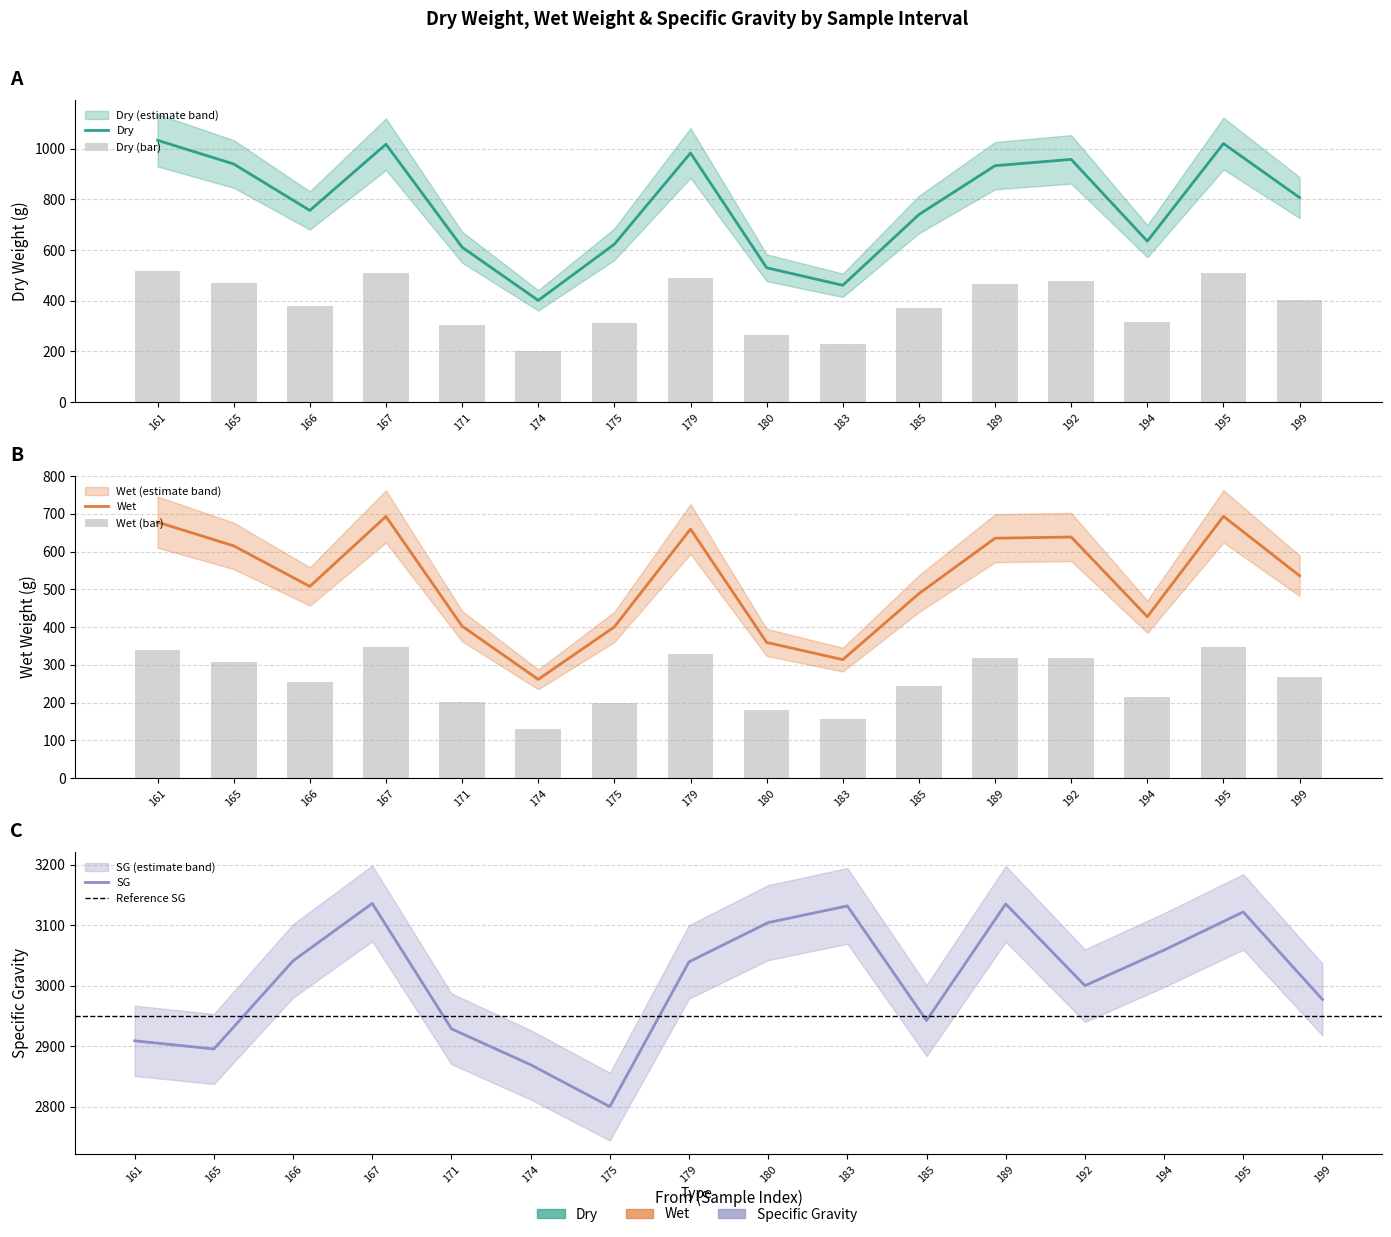

Between 171 and 199, which series saw the biggest shift?

Dry